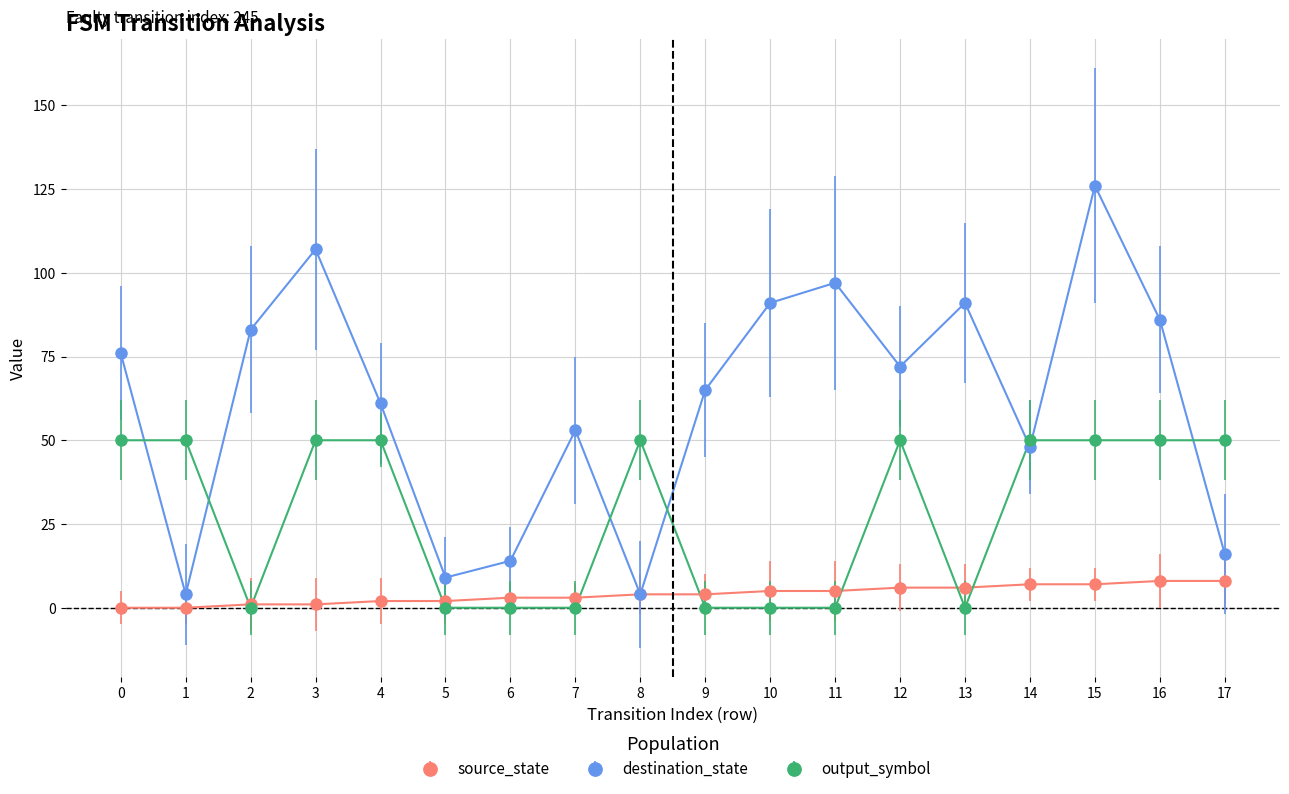

Count the output_symbol values in the range 0 to 50.

18